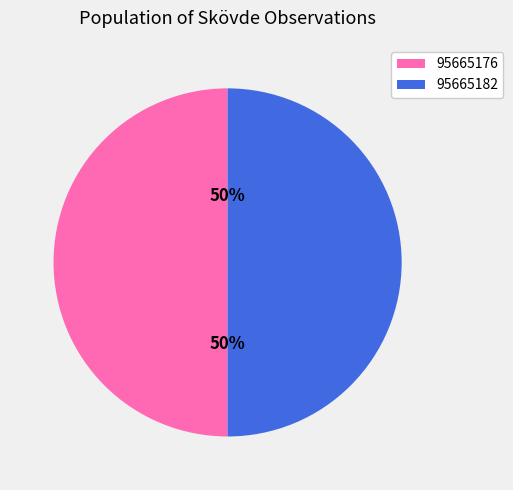

What is the ratio of the value at 95665182 to the value at 95665176?

1.0